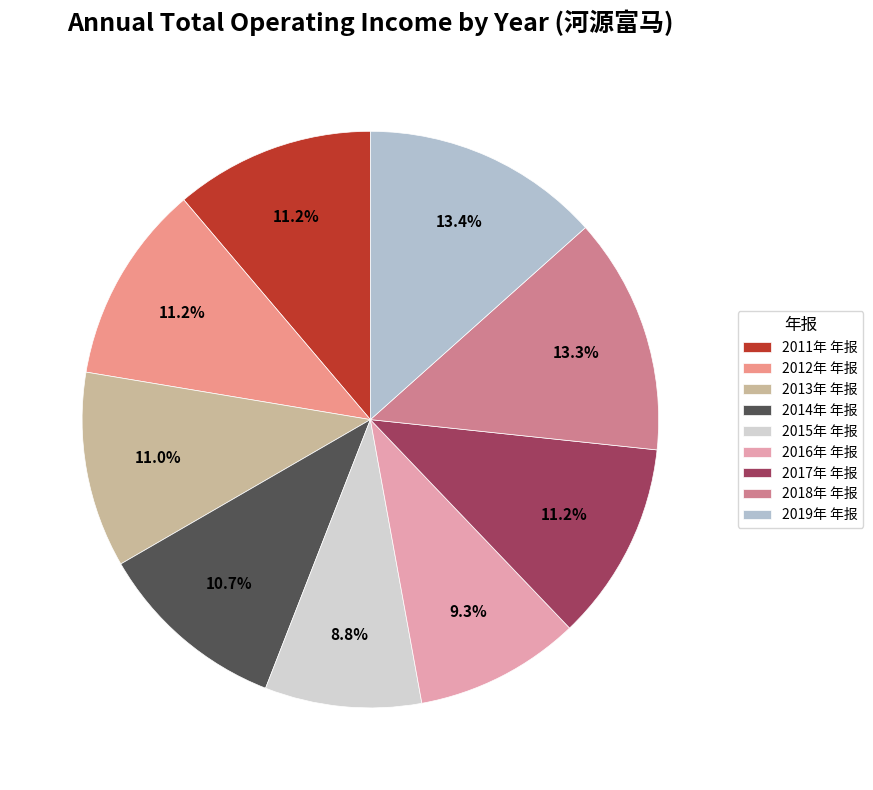

What is the change in value from 2015年 年报 to 2018年 年报?

+59387900.7